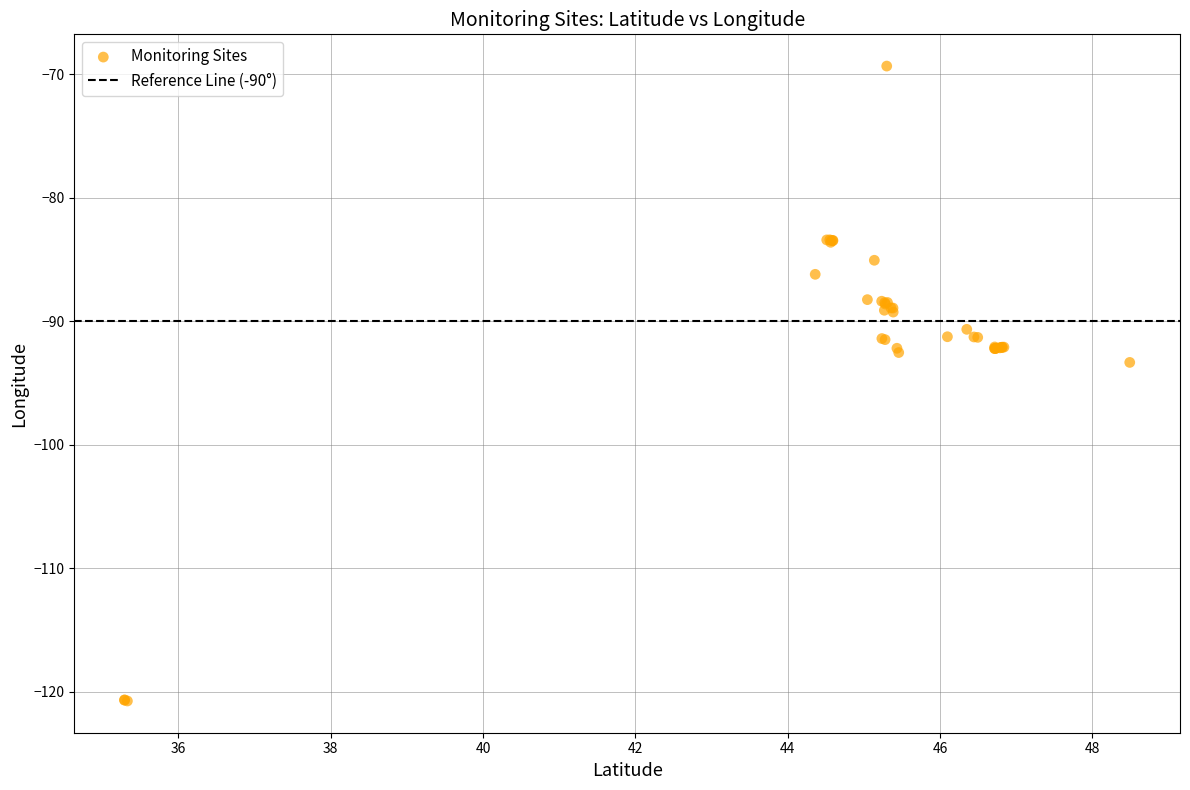

What Y value in the scatter plot is closest to -95?

-93.3